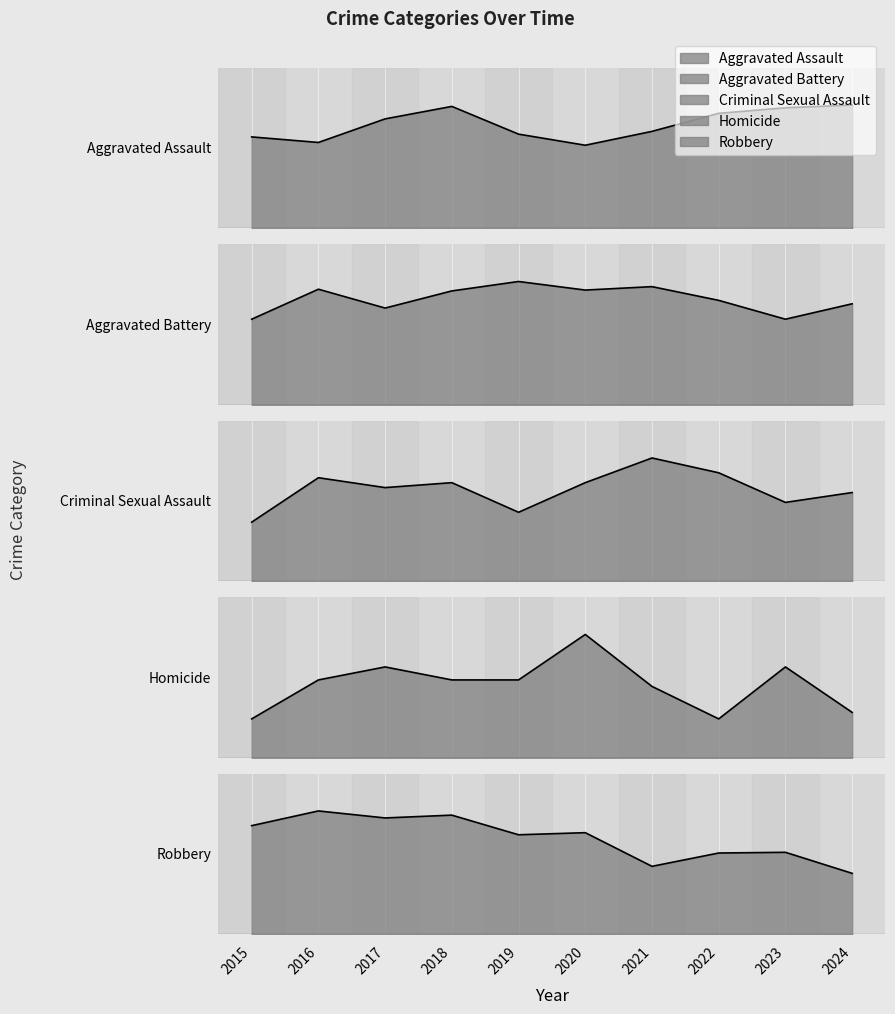

Which series changed the most between 2023 and 2024?

Robbery